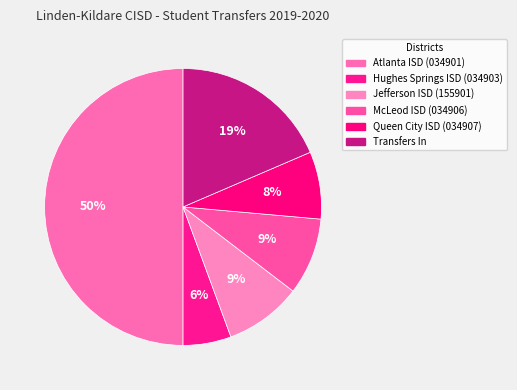

How many segments does this pie chart have?

6